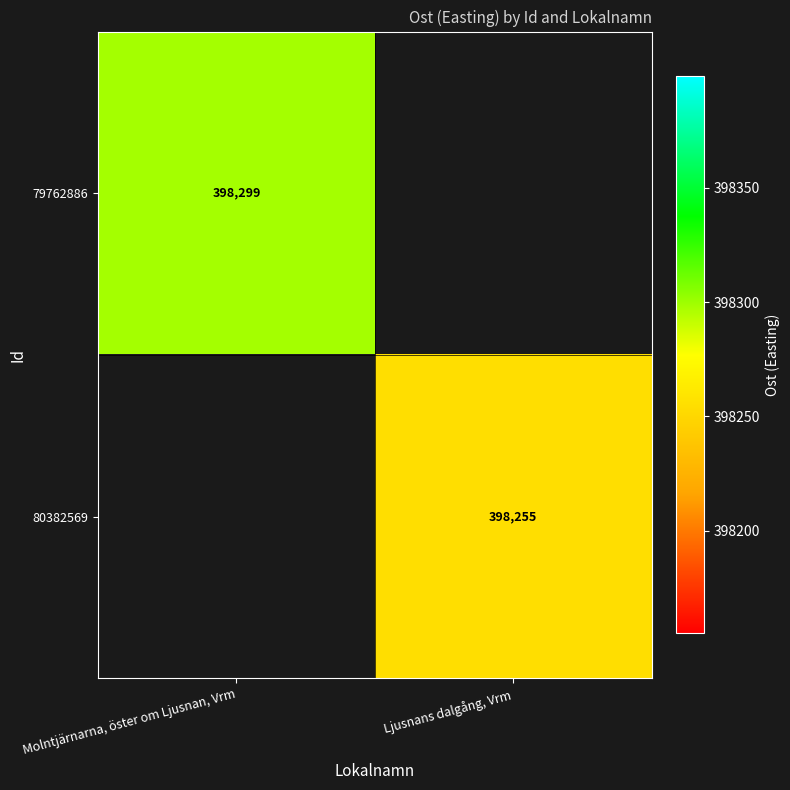

How many data points in 80382569 are above 398254?

1